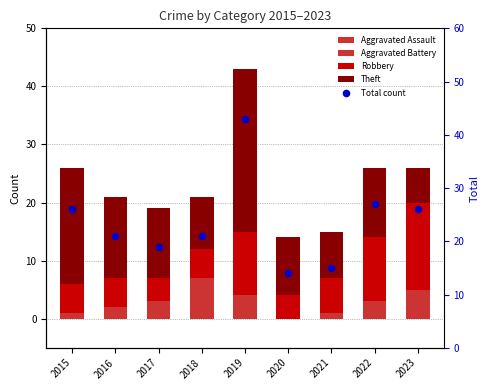

Is the value of Total count at 2016 greater than the value of Theft at 2023?

Yes